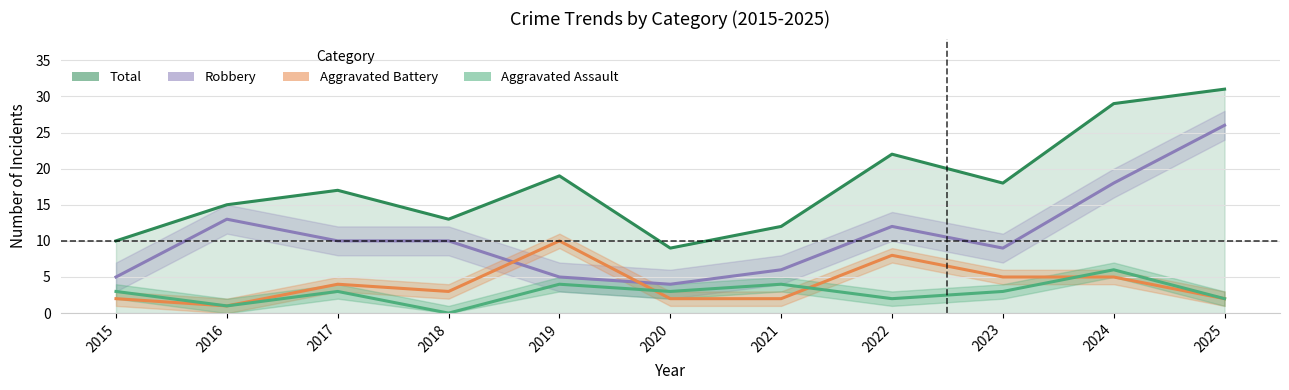

What is the difference between the maximum and minimum values in the Robbery series?

22